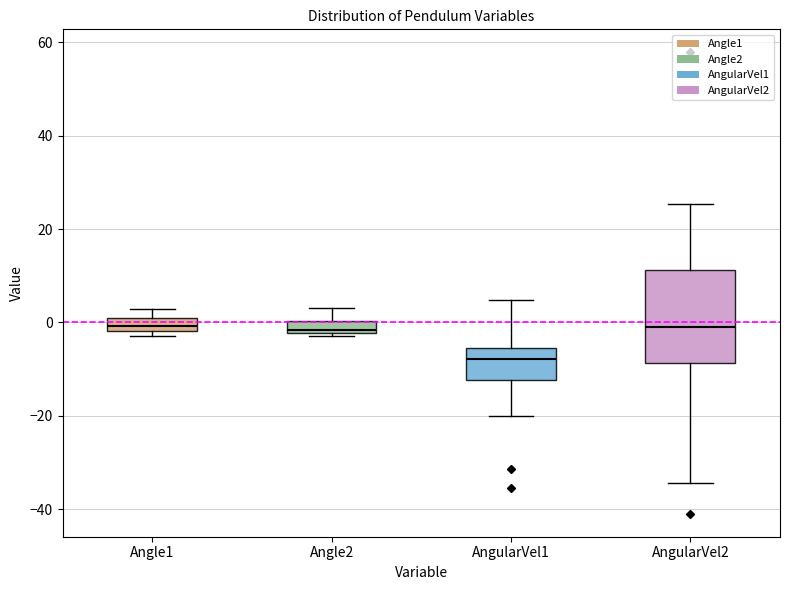

Where is the upper edge of the box for Angle1 on the y-axis? The values are not printed on the chart, so give them approximately, as read against the axis.

0